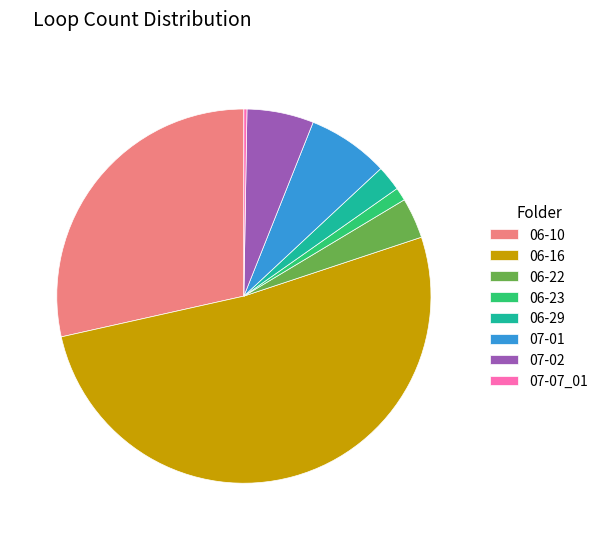

Which slice represents more than half of the pie?

06-16